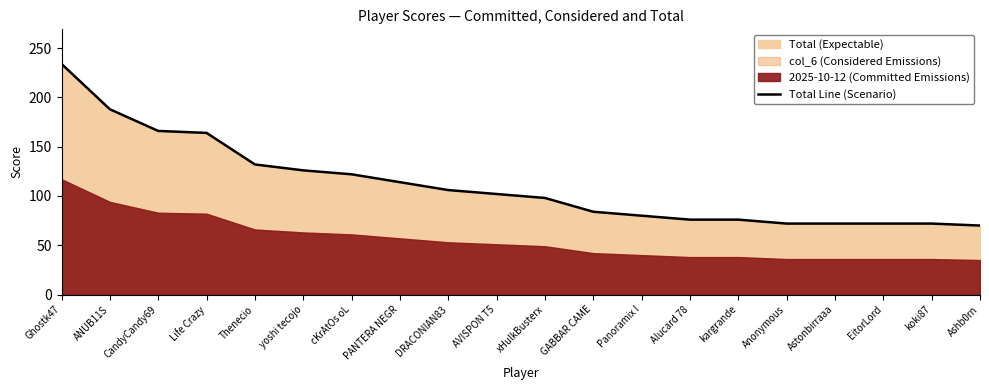

What is the sum of all values?

2226